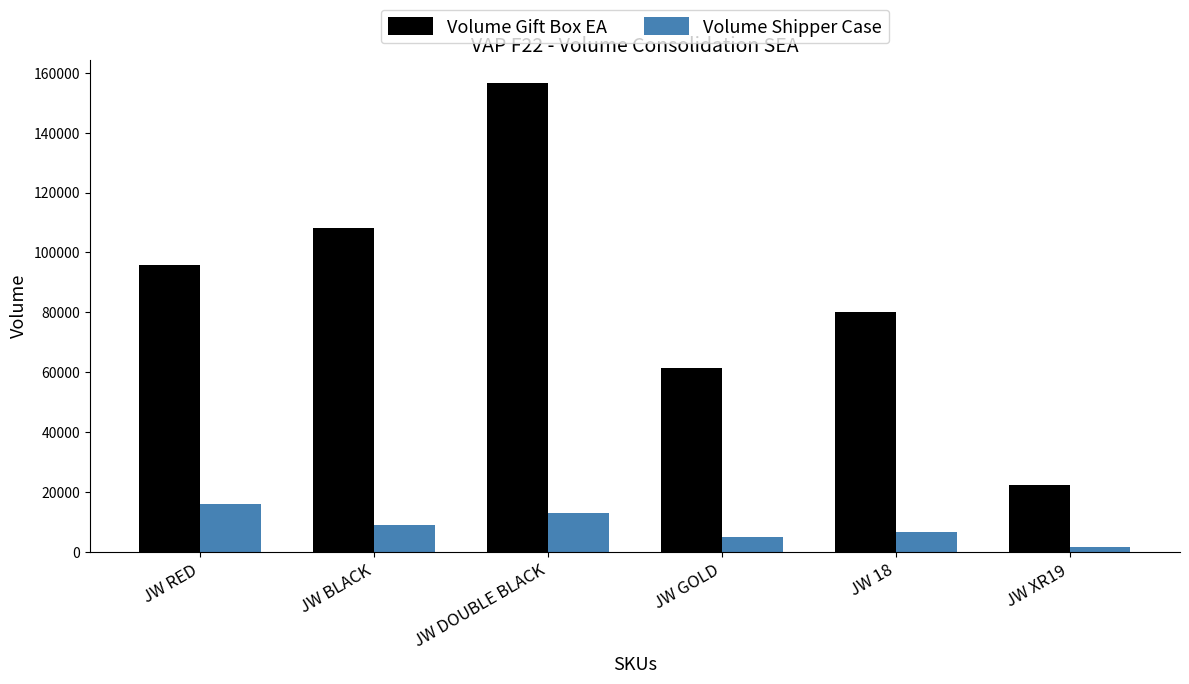

What is the total value across all series at JW GOLD?

66586